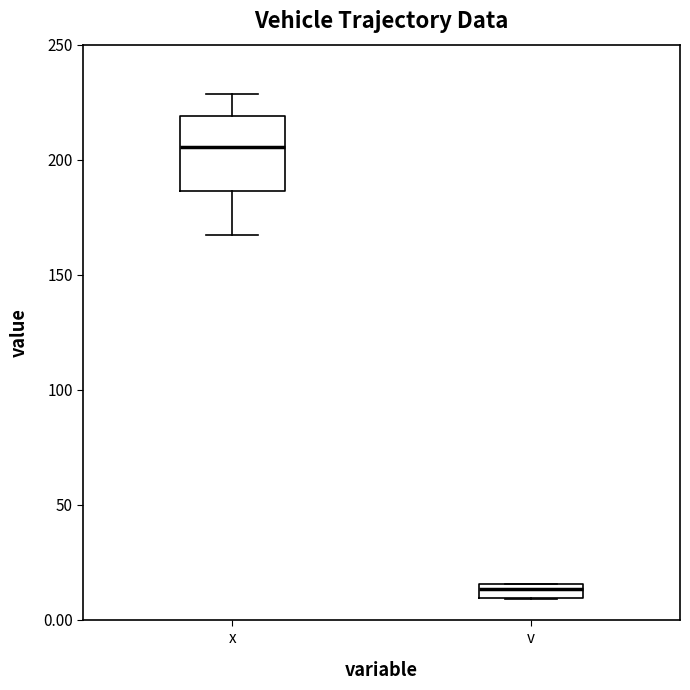

Which box's median line is the highest?

x